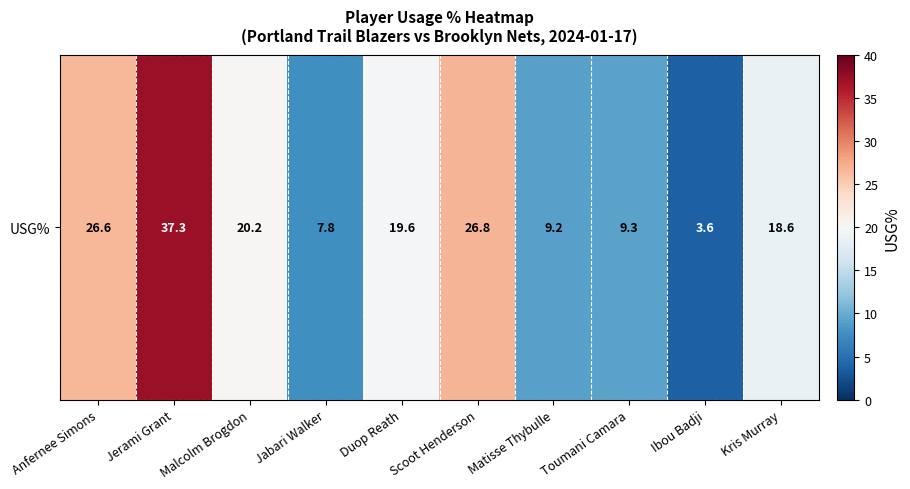

Reading right to left, extract all data points from this chart.

Kris Murray=18.6	Ibou Badji=3.6	Toumani Camara=9.3	Matisse Thybulle=9.2	Scoot Henderson=26.8	Duop Reath=19.6	Jabari Walker=7.8	Malcolm Brogdon=20.2	Jerami Grant=37.3	Anfernee Simons=26.6